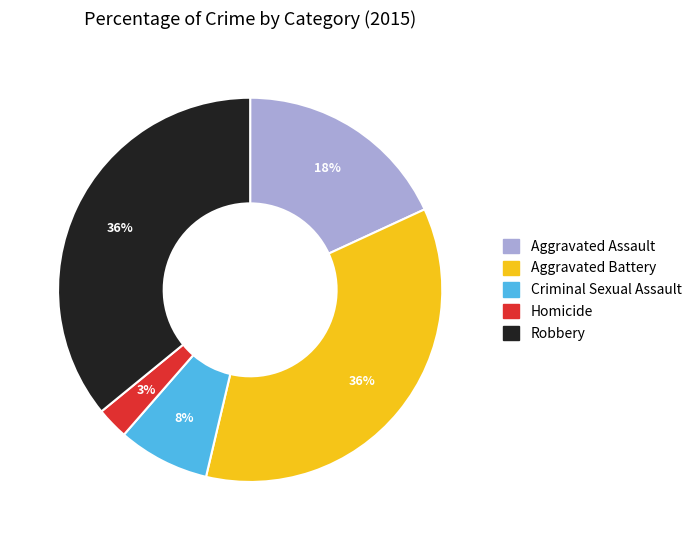

How many slices are in this pie chart?

5